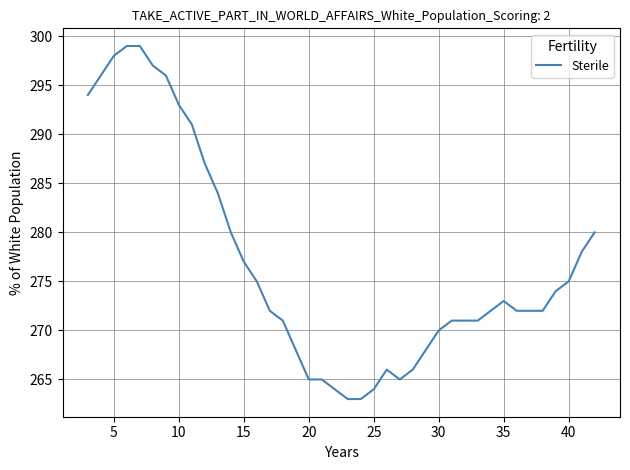

What is the greatest value displayed?

299